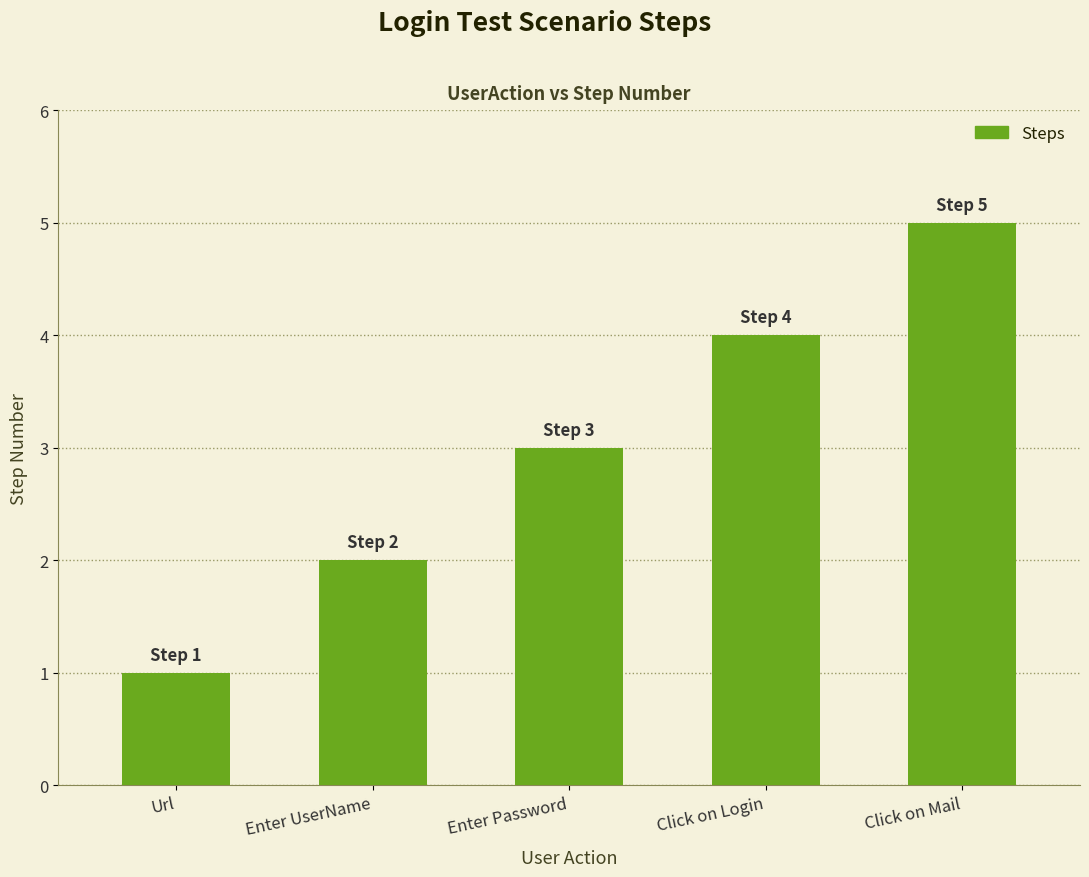

What is the label of the 4th bar from the right?

Enter UserName